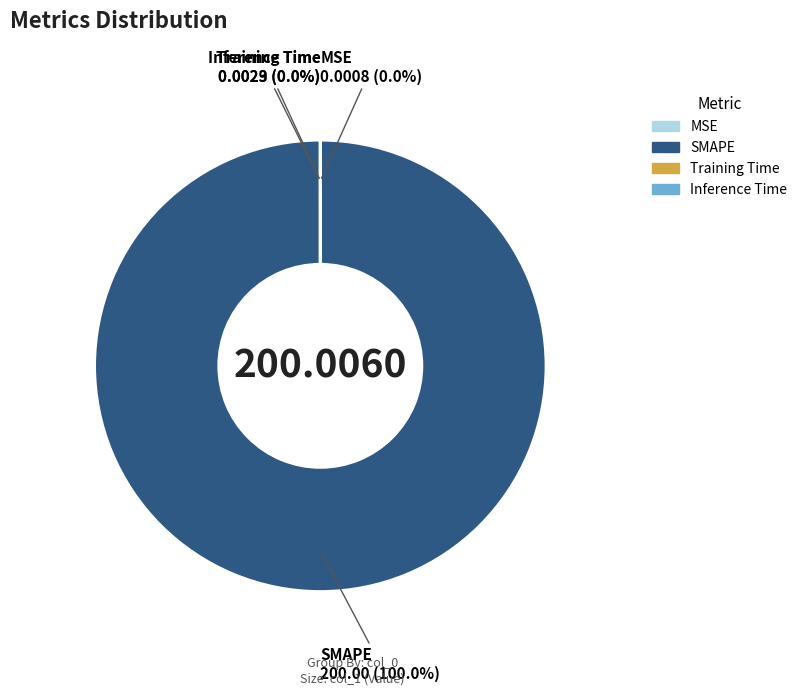

What is the smallest slice in the pie chart?

MSE